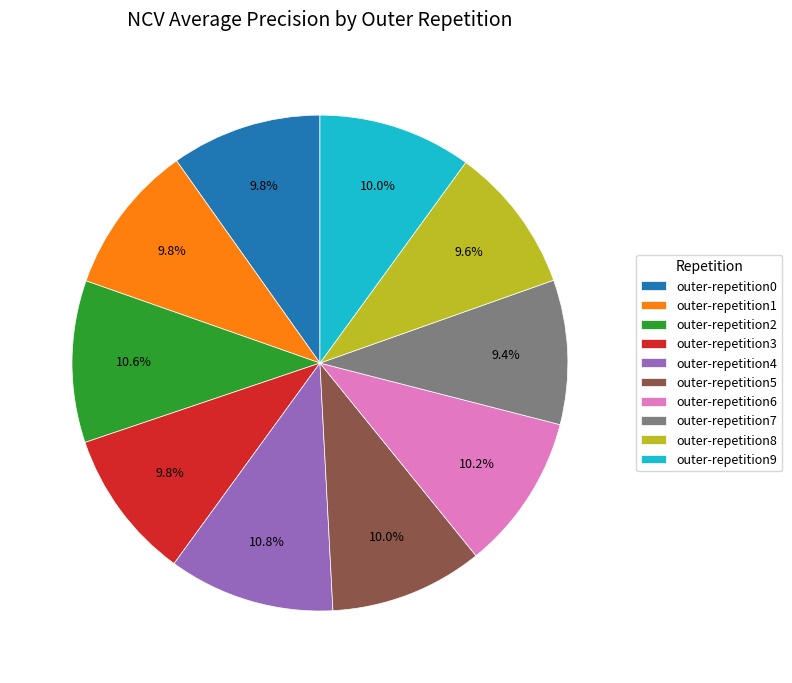

Count the number of slices in the pie.

10